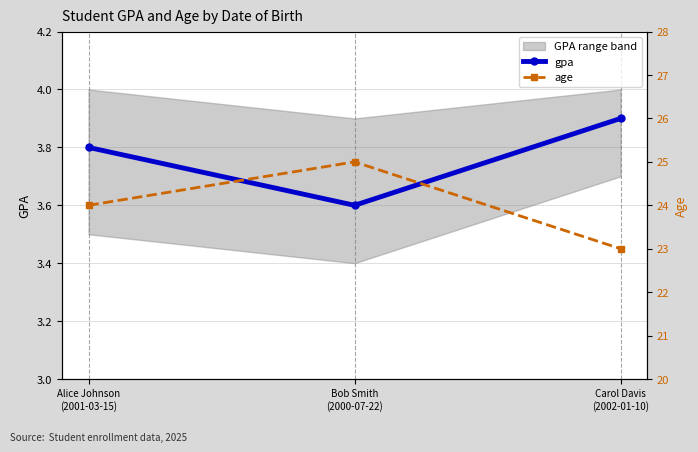

What is the minimum value for age?

23.0